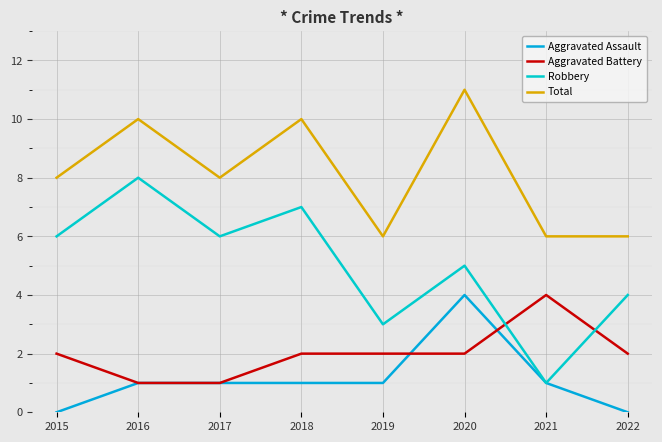

Which series has the largest total across all categories?

Total